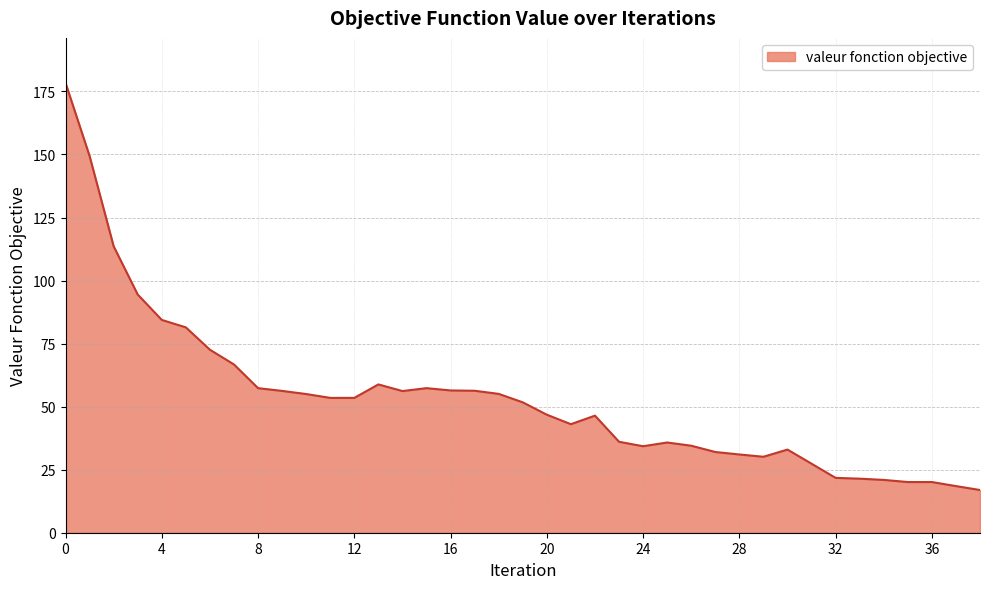

What is the smallest value displayed?

16.9